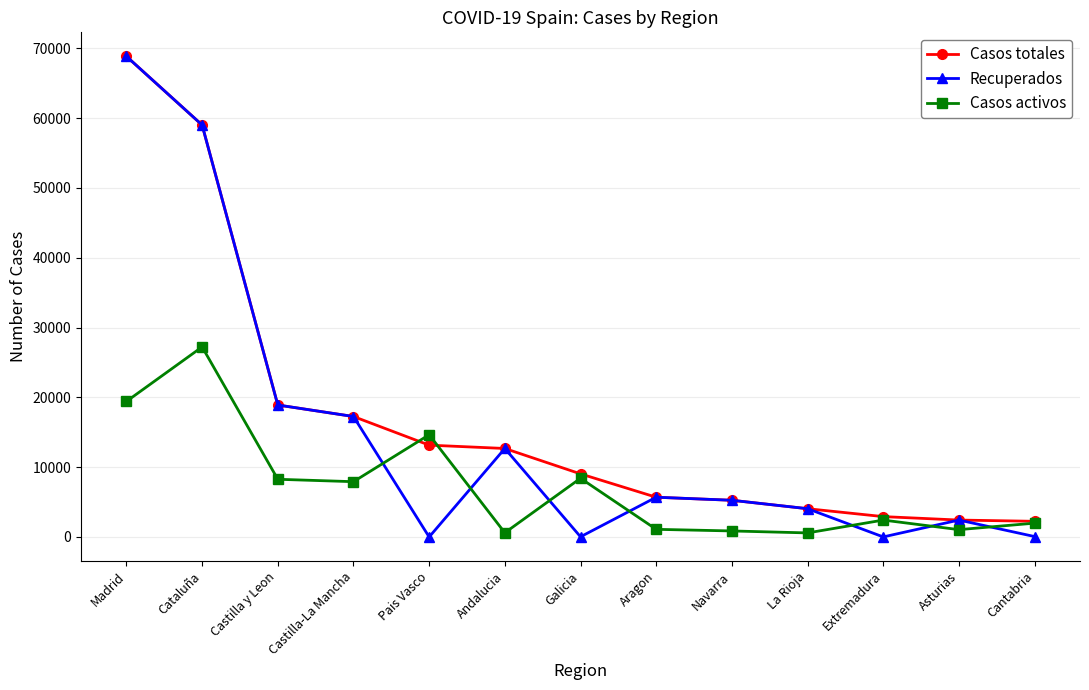

True or false: Casos activos and Recuperados cross at least once.

True